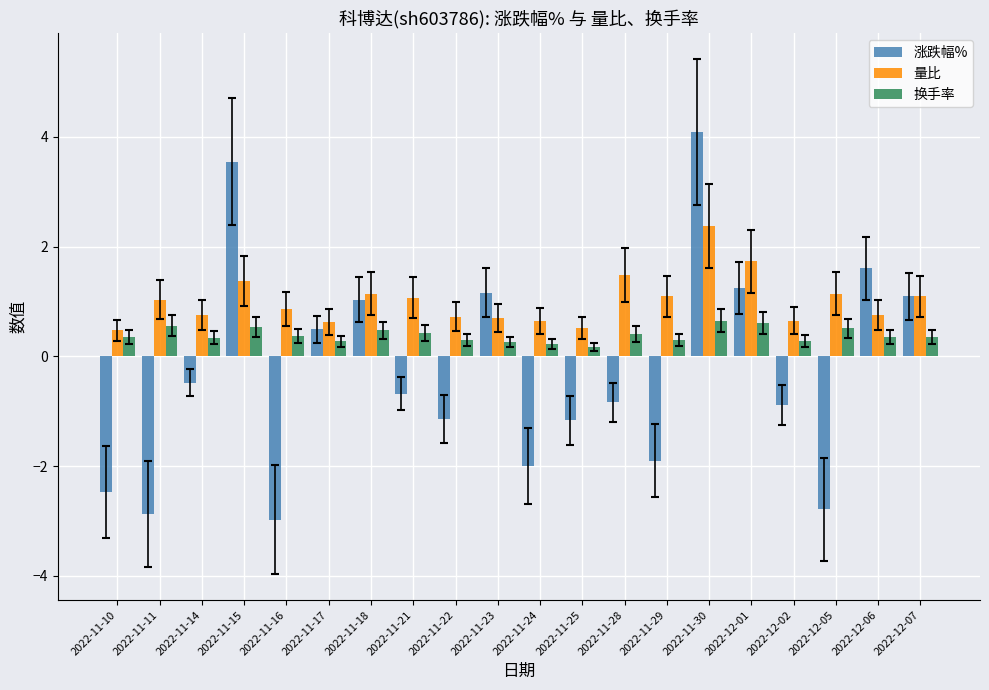

List the series in order of their peak value, highest first.

涨跌幅%, 量比, 换手率